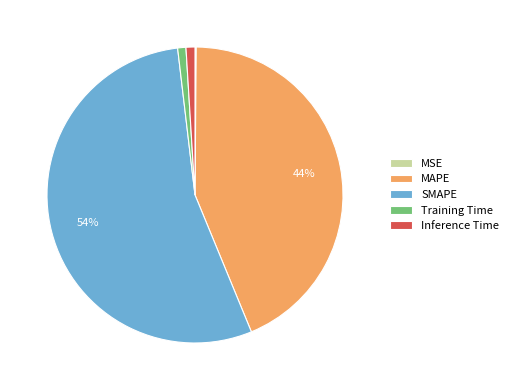

Is it true that Inference Time is 11% of the pie?

False